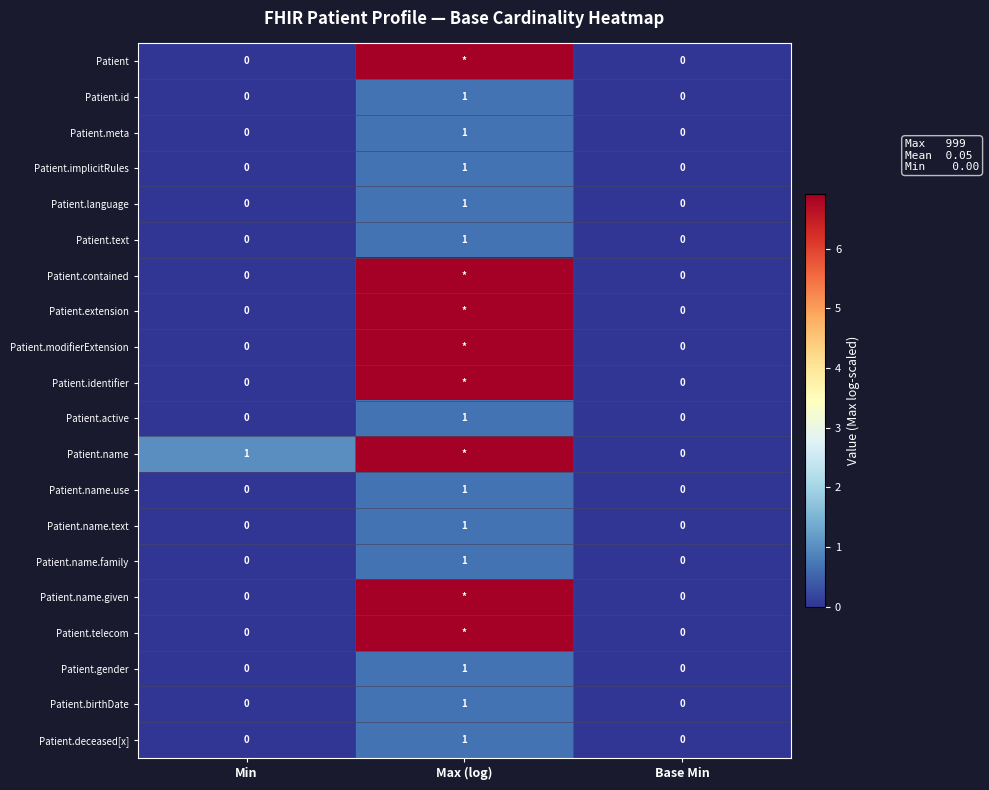

Between Min and Base Min, which series saw the biggest shift?

Patient.name